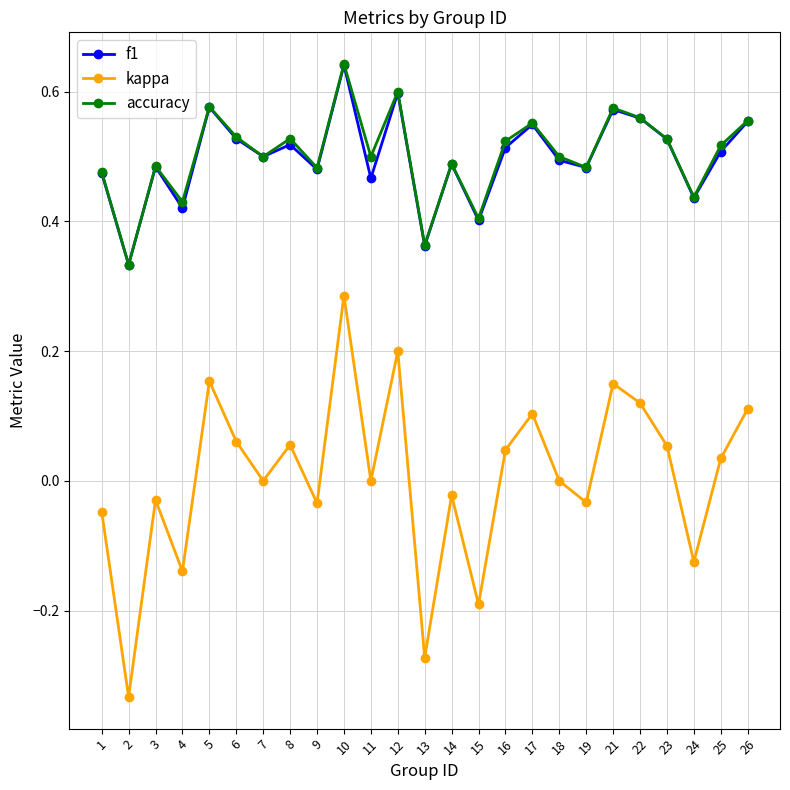

The value of kappa at 18 is 0.4. True or false?

False